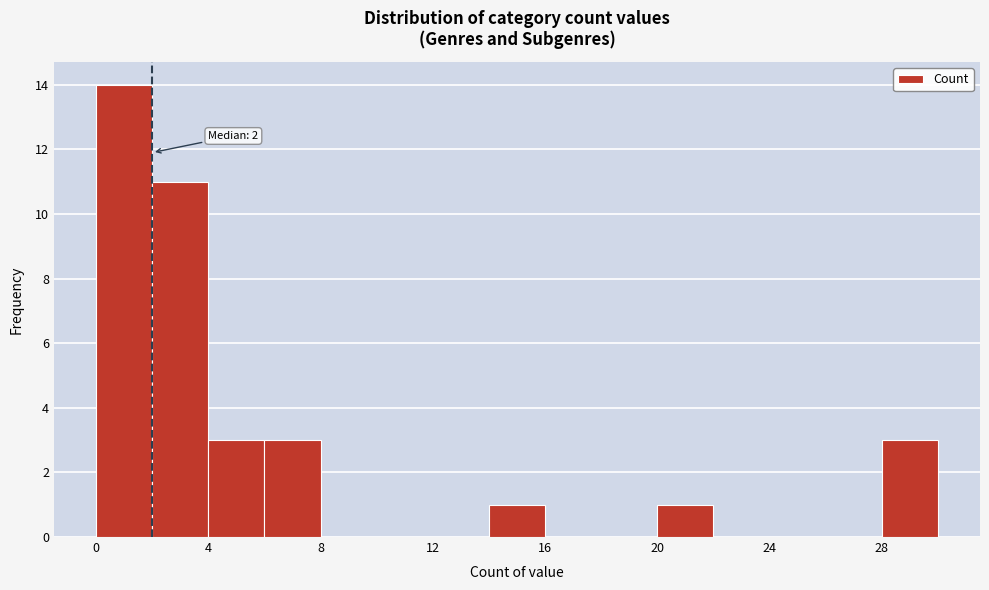

Over which range of the x-axis is the bar tallest?

0 to 2